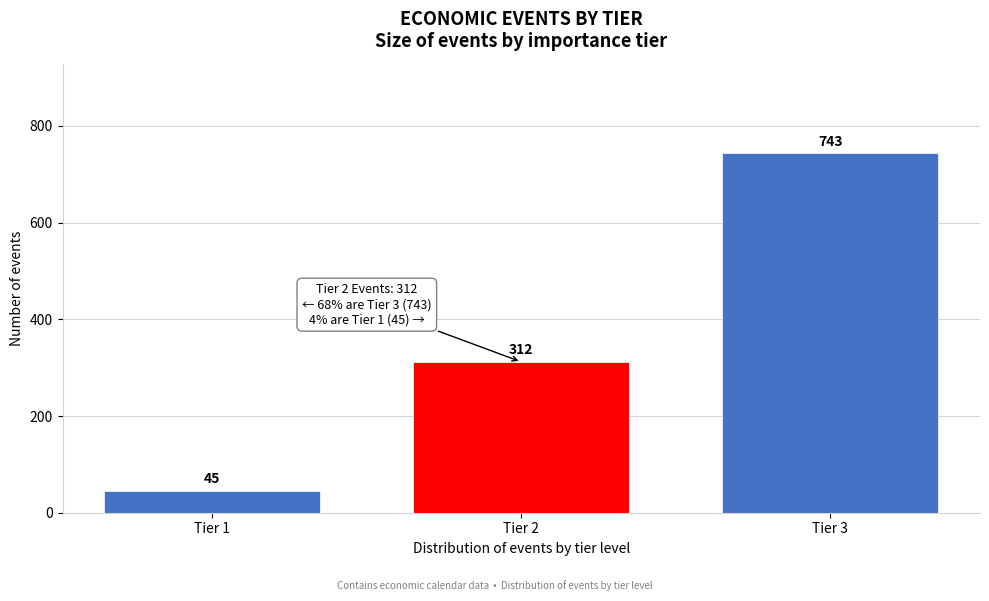

Reading left to right, extract all data points from this chart.

45	312	743